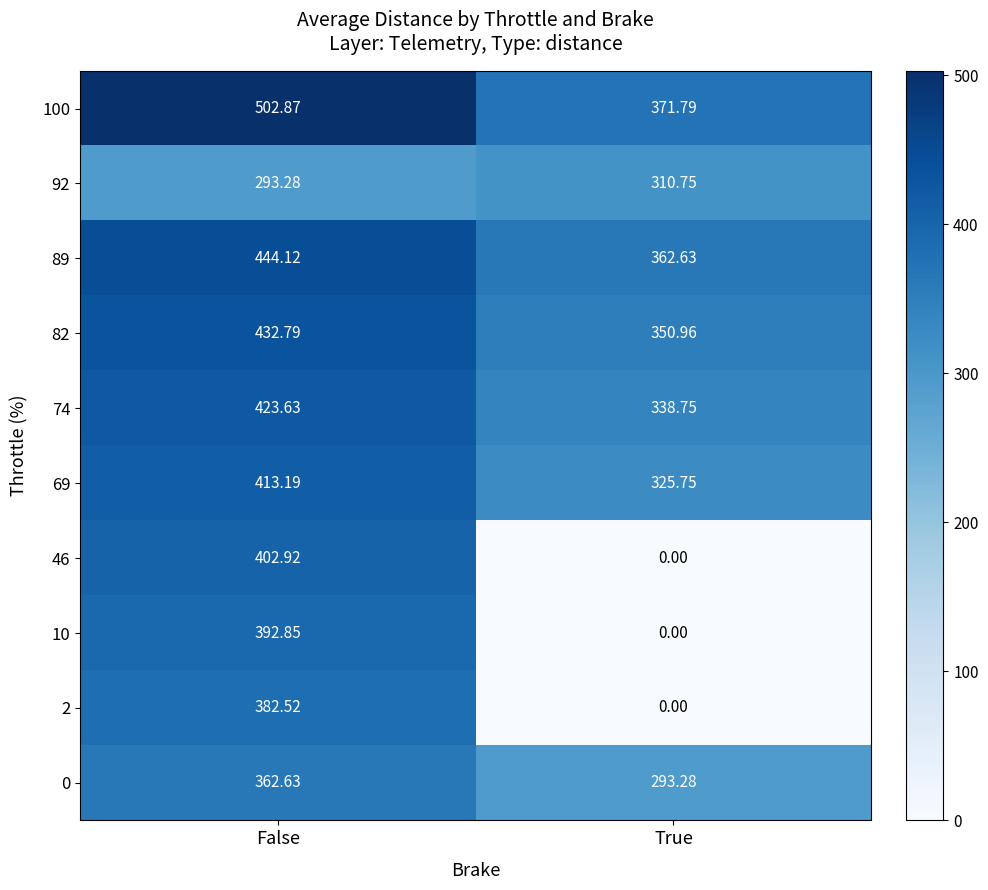

At which label does 46 reach its peak?

False